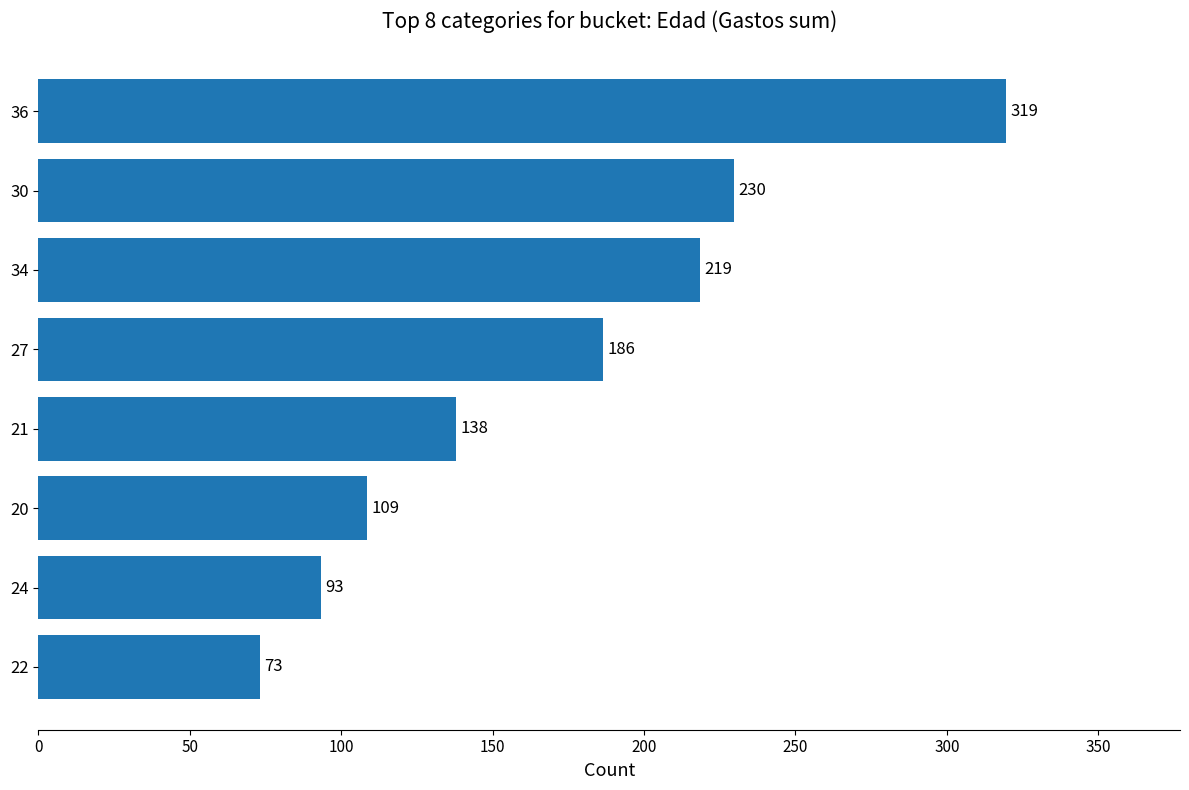

Approximately how many times larger is the value at 27 compared to 20?

1.7